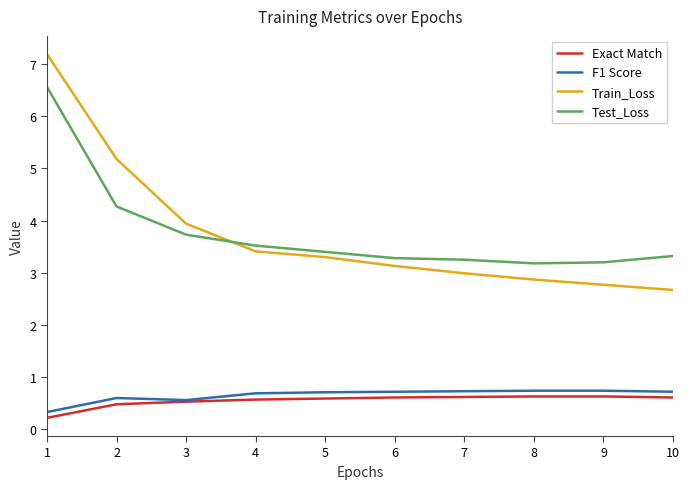

Which series has the widest spread of values?

Train_Loss